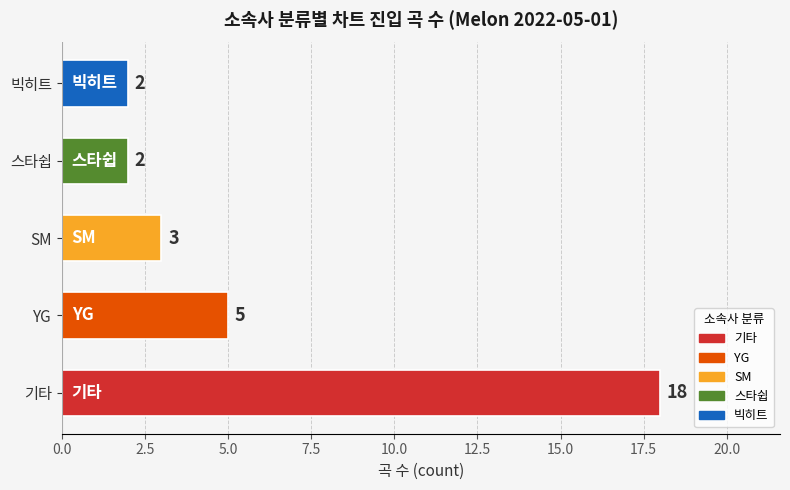

The value at 기타 is 12. True or false?

False